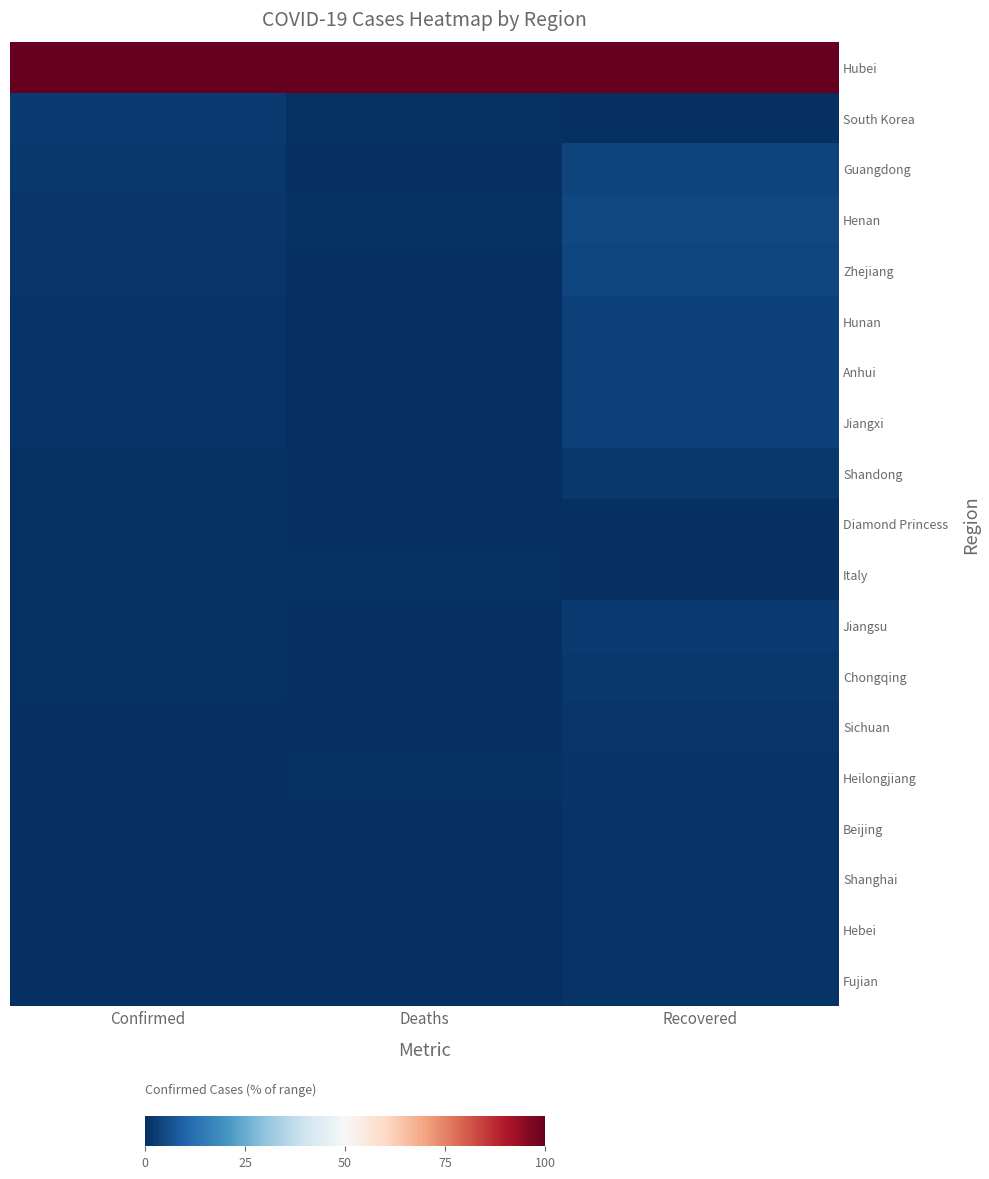

Rank the series at Confirmed from lowest to highest value.

Fujian, Hebei, Shanghai, Beijing, Heilongjiang, Sichuan, Chongqing, Jiangsu, Italy, Diamond Princess, Shandong, Jiangxi, Anhui, Hunan, Zhejiang, Henan, Guangdong, South Korea, Hubei